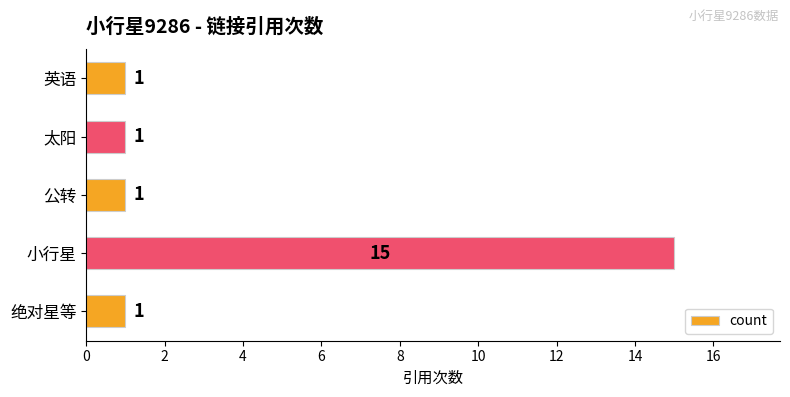

What is the value of the 5th bar from the top?

1